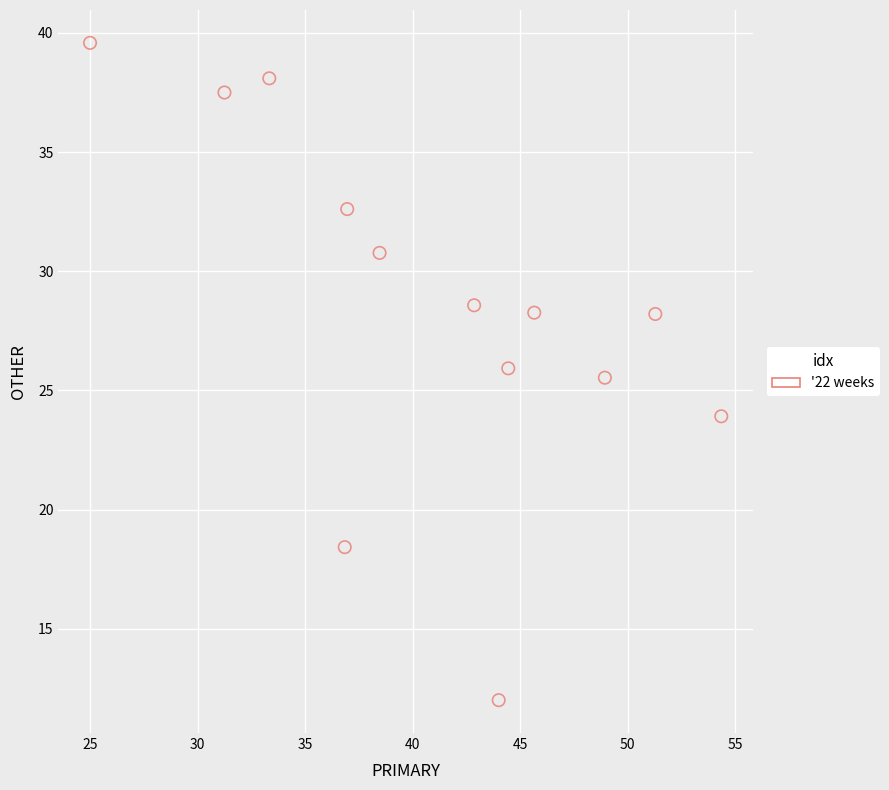

What Y value in the scatter plot is closest to 25?

25.5